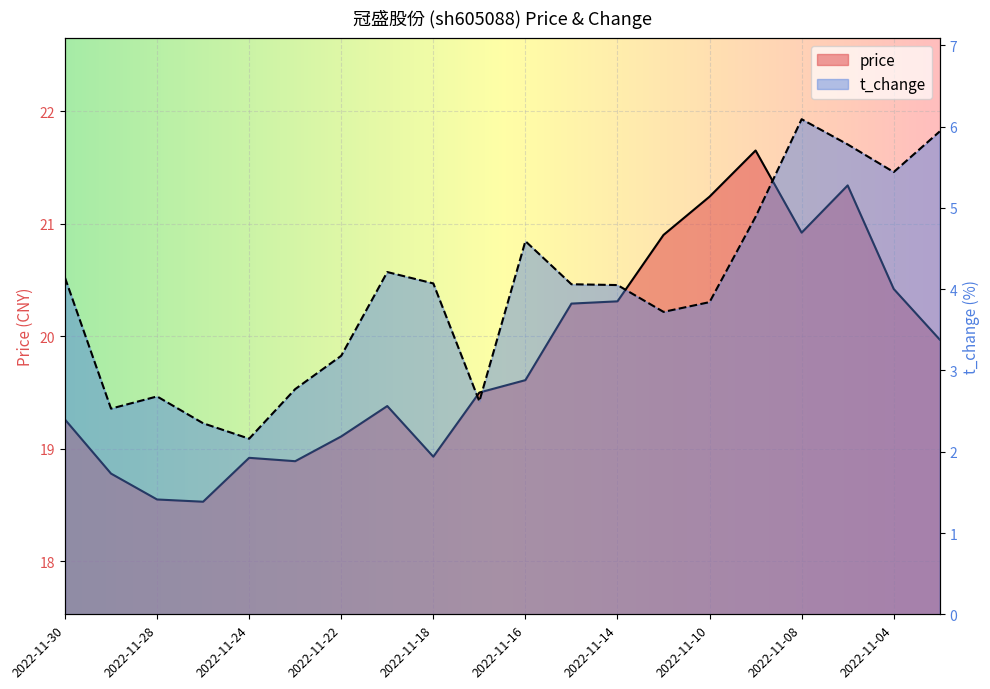

Rank the series by their average value, from highest to lowest.

price, t_change